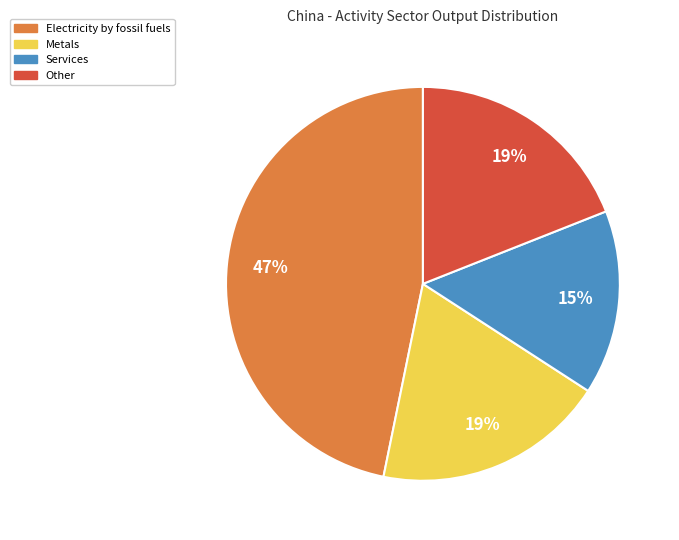

Is there a majority slice in this chart?

No